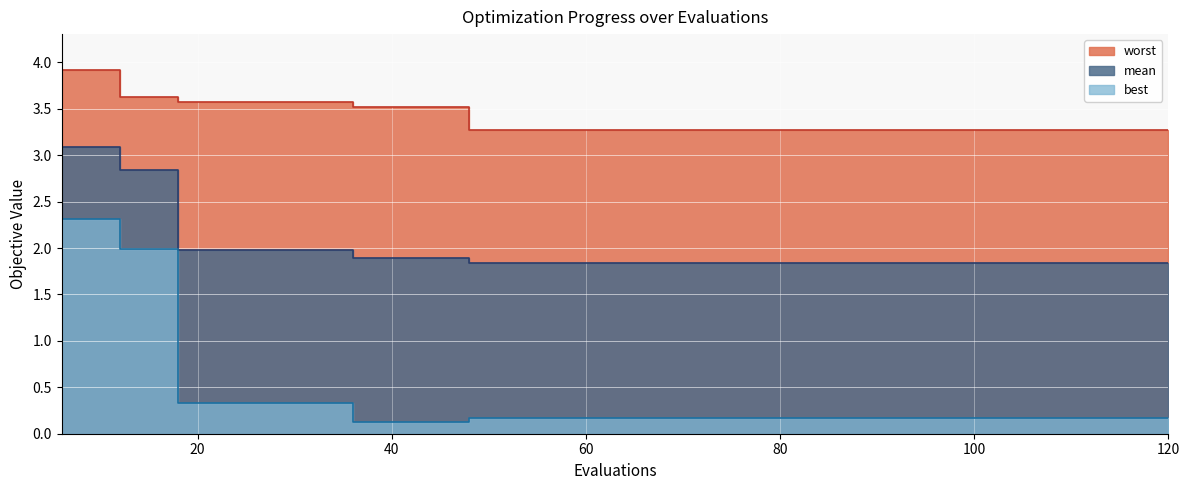

At which label does mean reach its minimum?

48